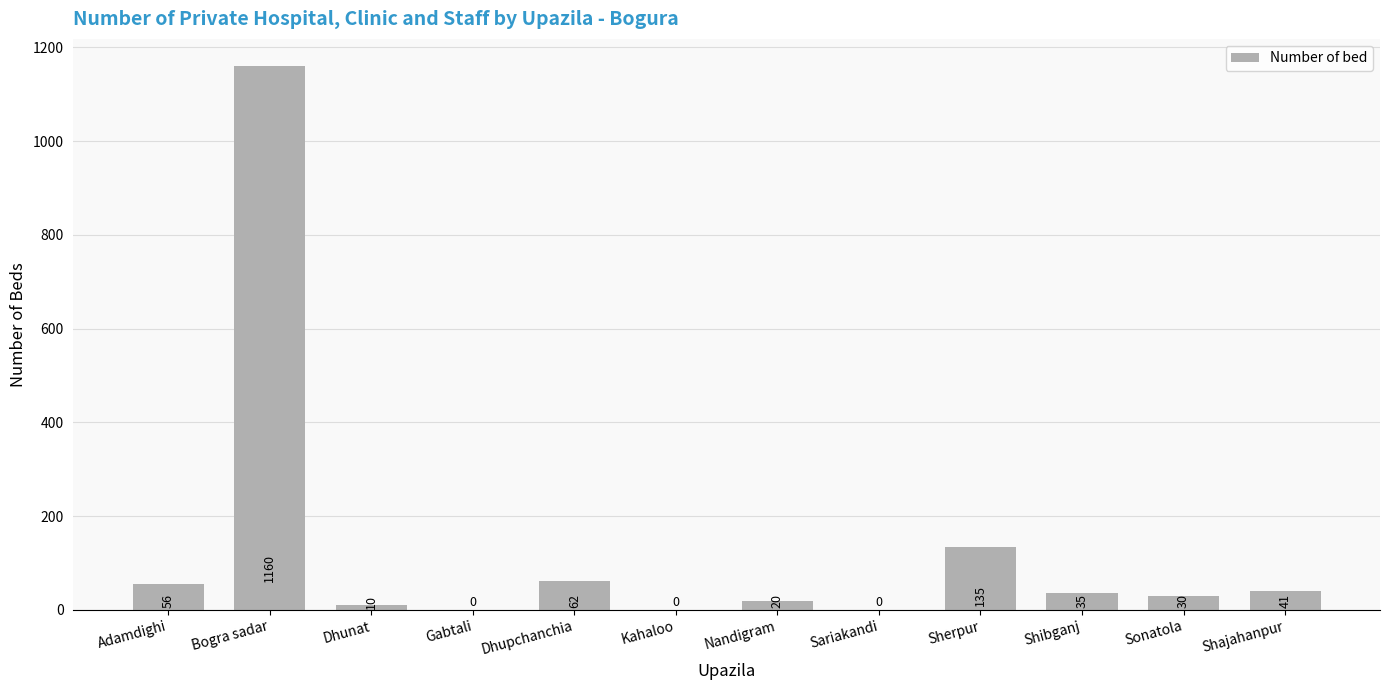

Reading left to right, transcribe all the data shown in this chart.

56	1160	10	0	62	0	20	0	135	35	30	41